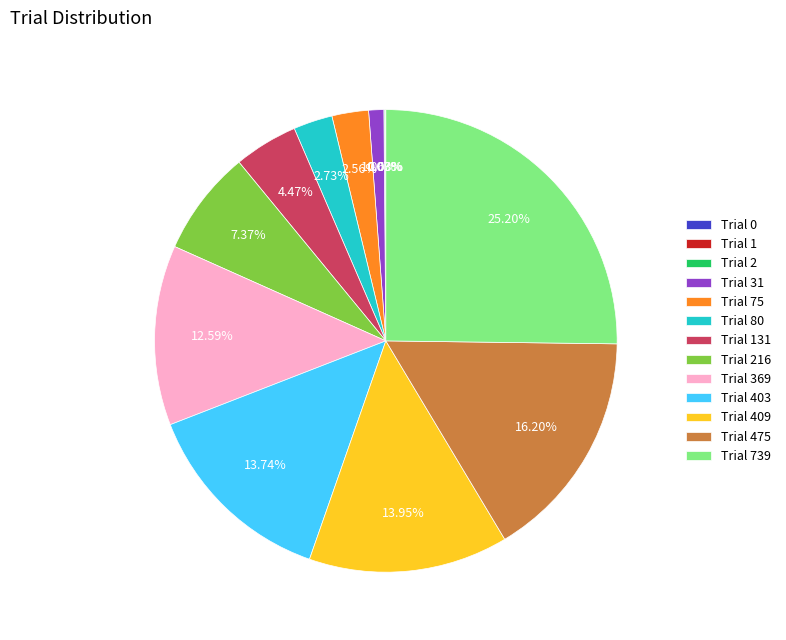

What is the ratio of the value at Trial 739 to the value at Trial 80?

9.2